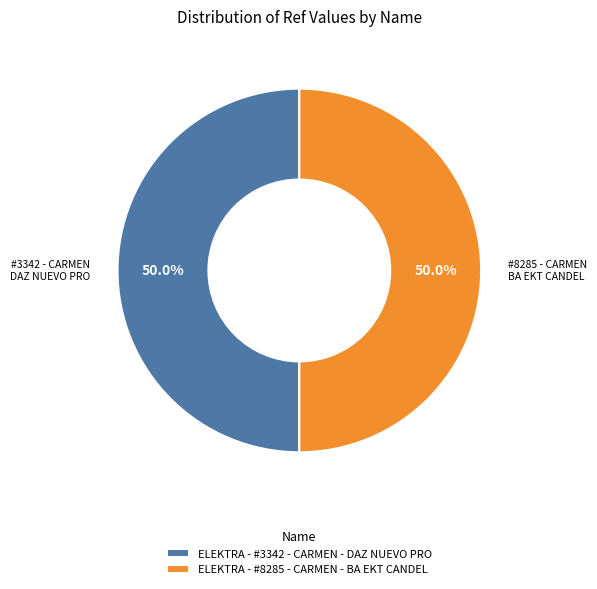

Approximately how many times larger is the value at ELEKTRA - #3342 - CARMEN - DAZ NUEVO PRO compared to ELEKTRA - #8285 - CARMEN - BA EKT CANDEL?

1.0